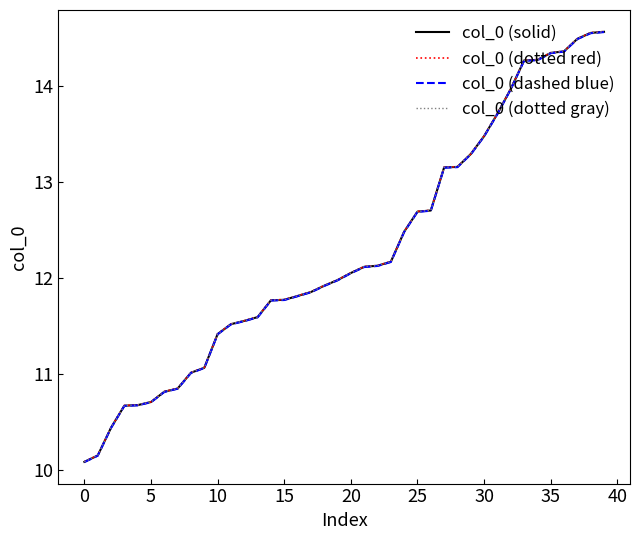

What is the lowest value of the col_0 (dotted gray) series?

10.1